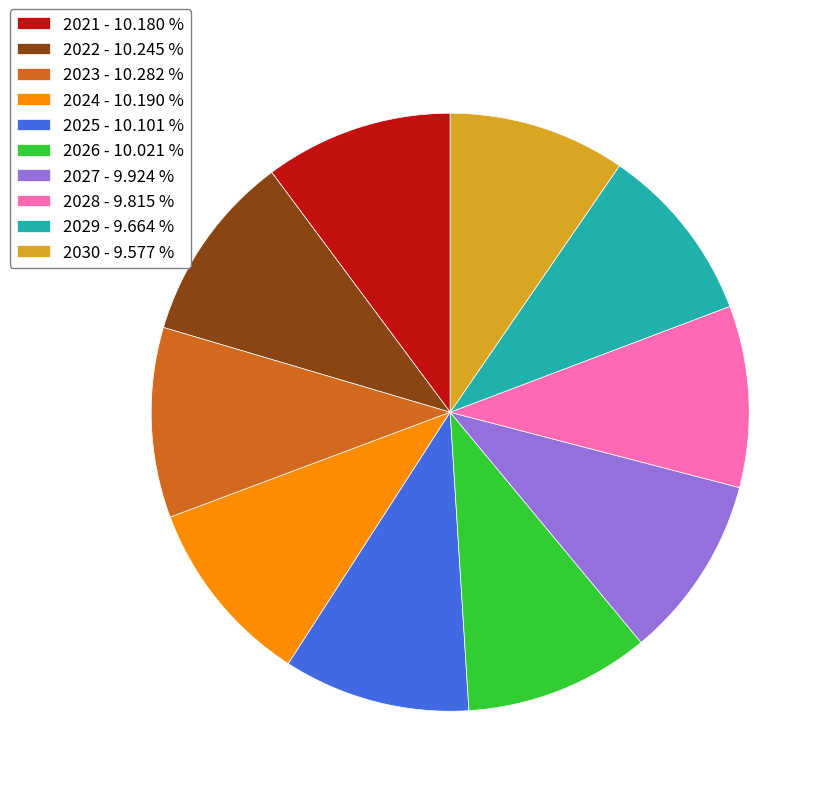

Is there any slice that represents more than half of the pie?

No